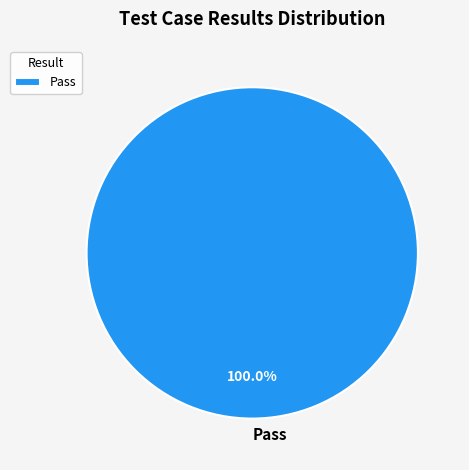

Rank the categories by value from lowest to highest.

Pass